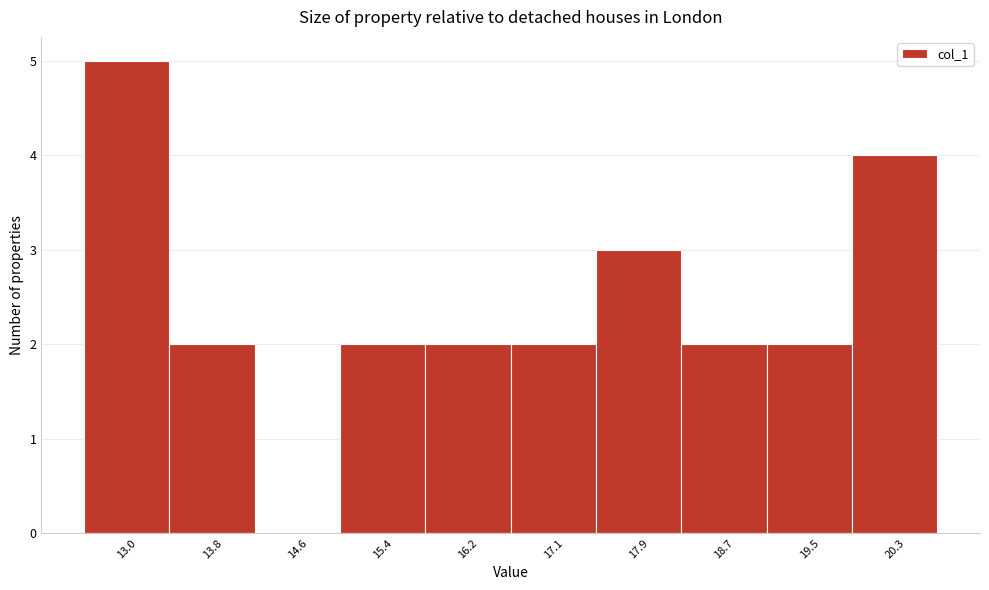

Reading left to right, extract all data points from this chart.

13.0=5	13.8=2	14.6=0	15.4=2	16.2=2	17.1=2	17.9=3	18.7=2	19.5=2	20.3=4